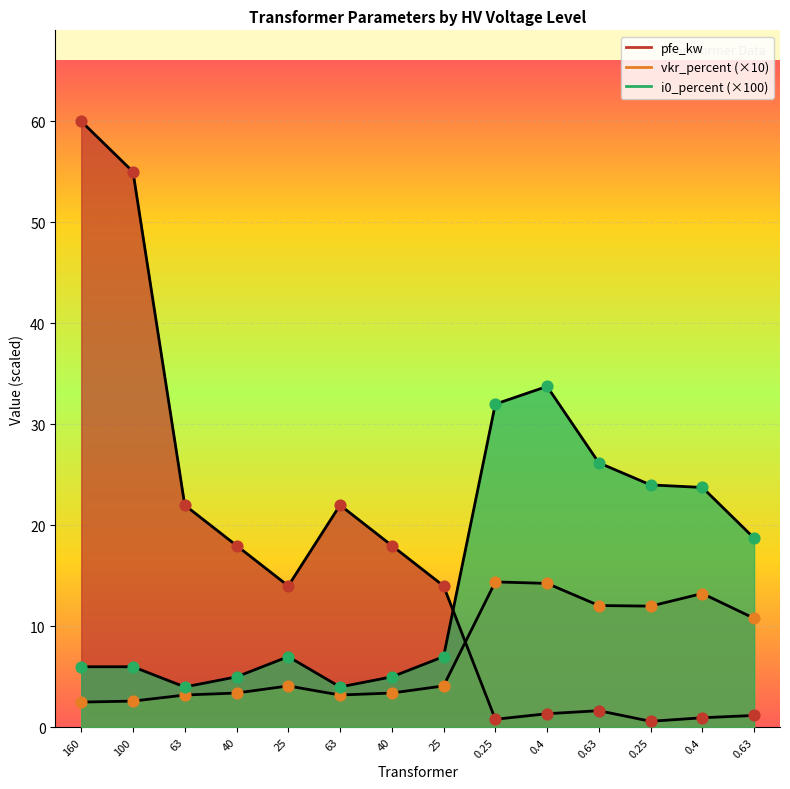

Which series contains the highest Y value?

pfe_kw